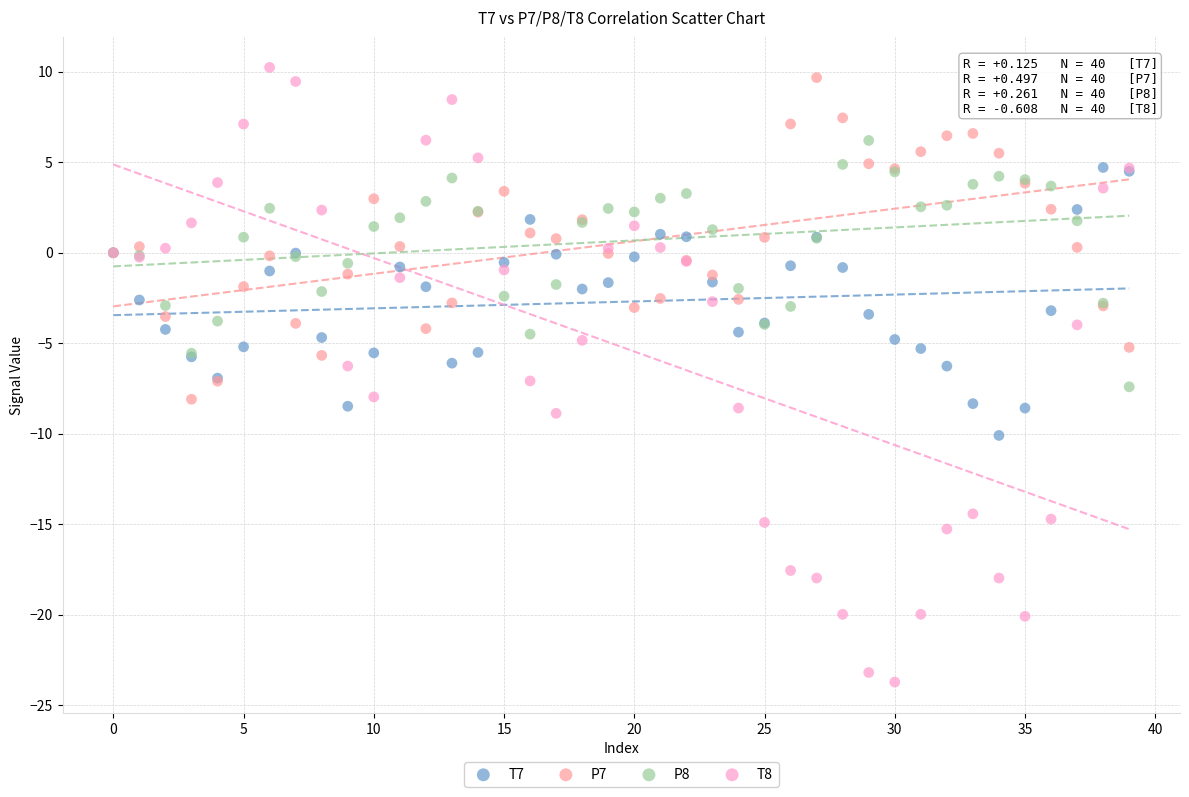

Which series contains the lowest Y value?

T8